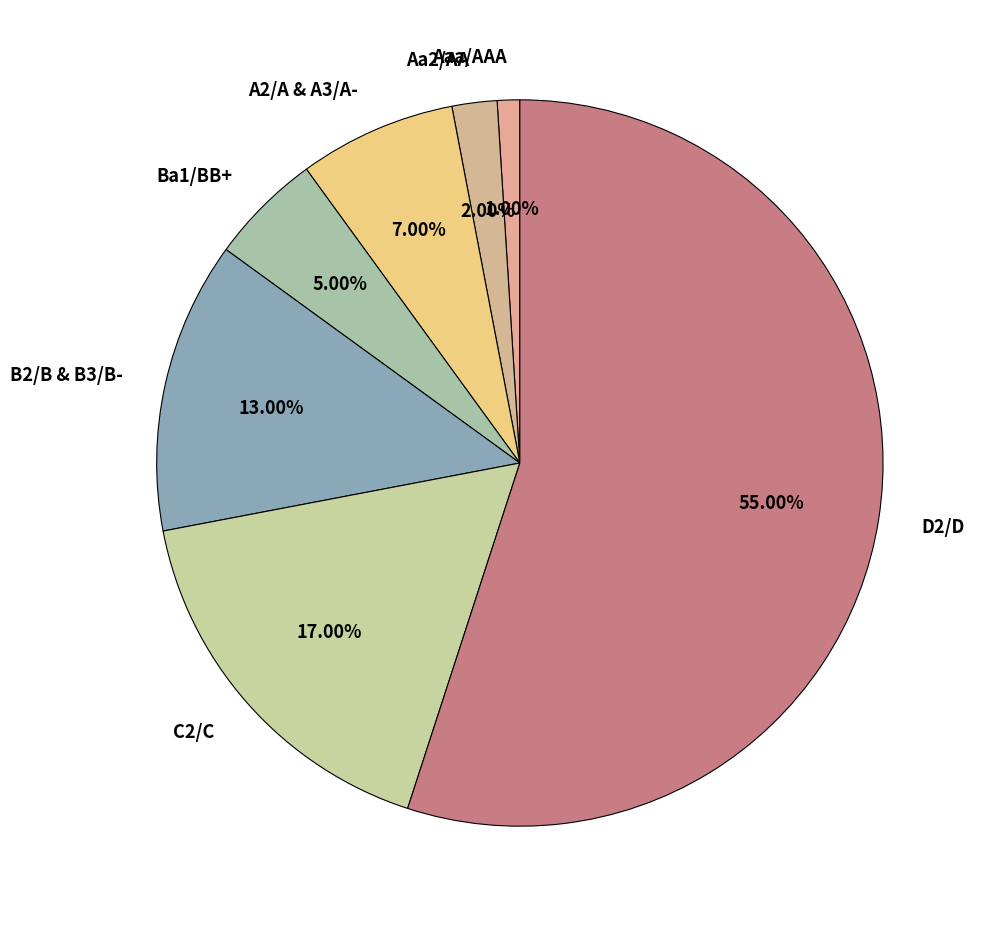

To the nearest percent, what is the difference between the largest and smallest slice percentages?

54%